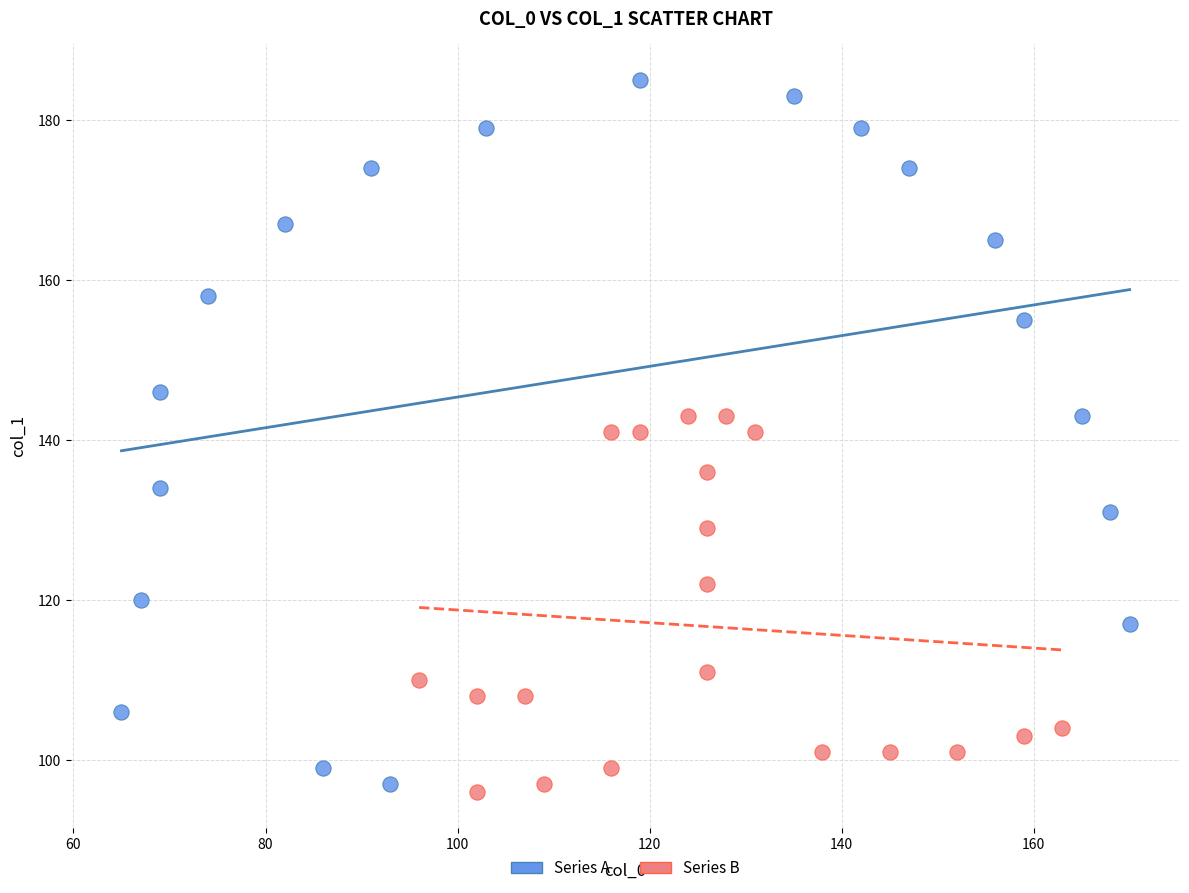

Which series has the largest Y range (max minus min)?

Series A